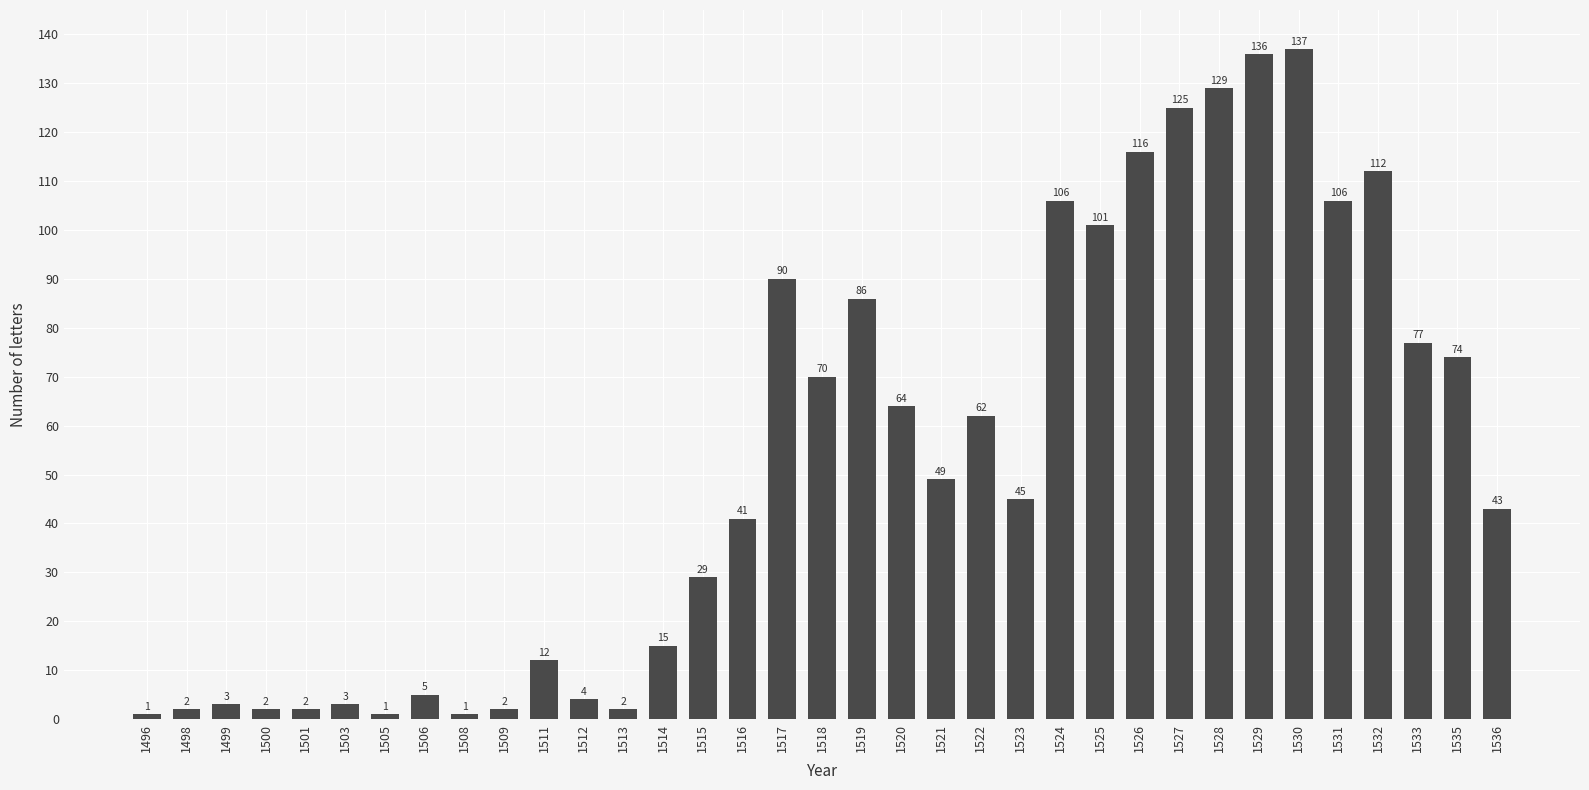

At which category does the chart reach its peak across all series?

1530